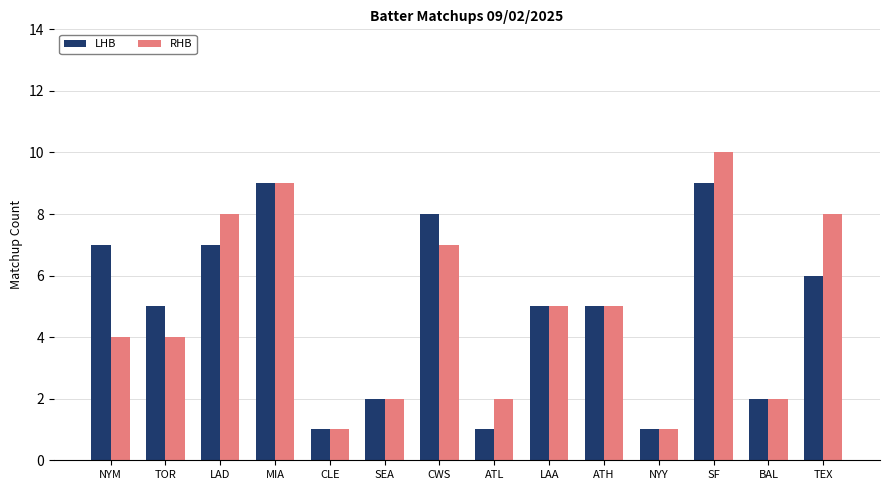

True or false: RHB has a value of 10 at SF.

True